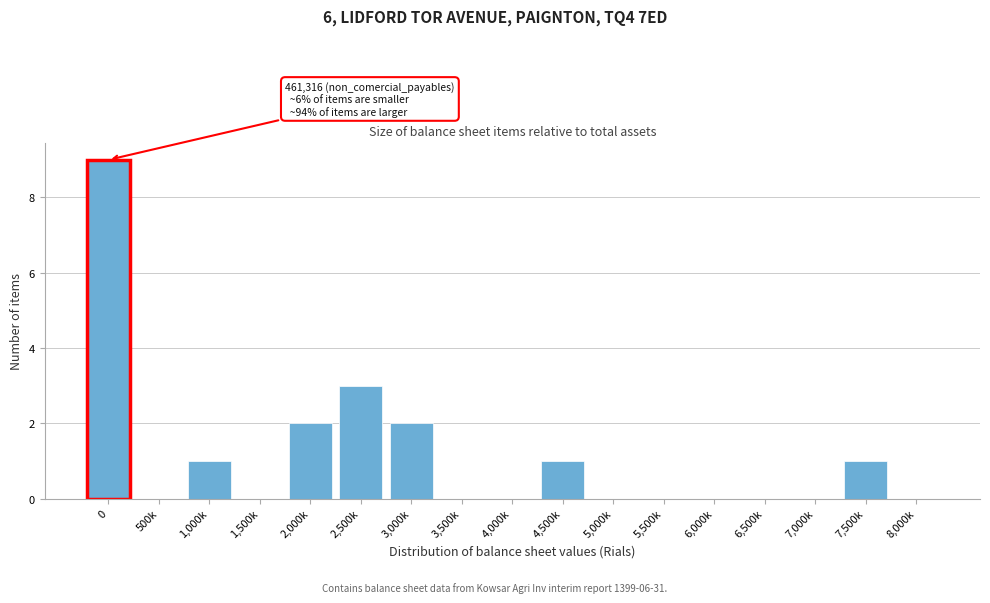

Reading left to right, transcribe all the data shown in this chart.

0=9	500k=0	1,000k=1	1,500k=0	2,000k=2	2,500k=3	3,000k=2	3,500k=0	4,000k=0	4,500k=1	5,000k=0	5,500k=0	6,000k=0	6,500k=0	7,000k=0	7,500k=1	8,000k=0